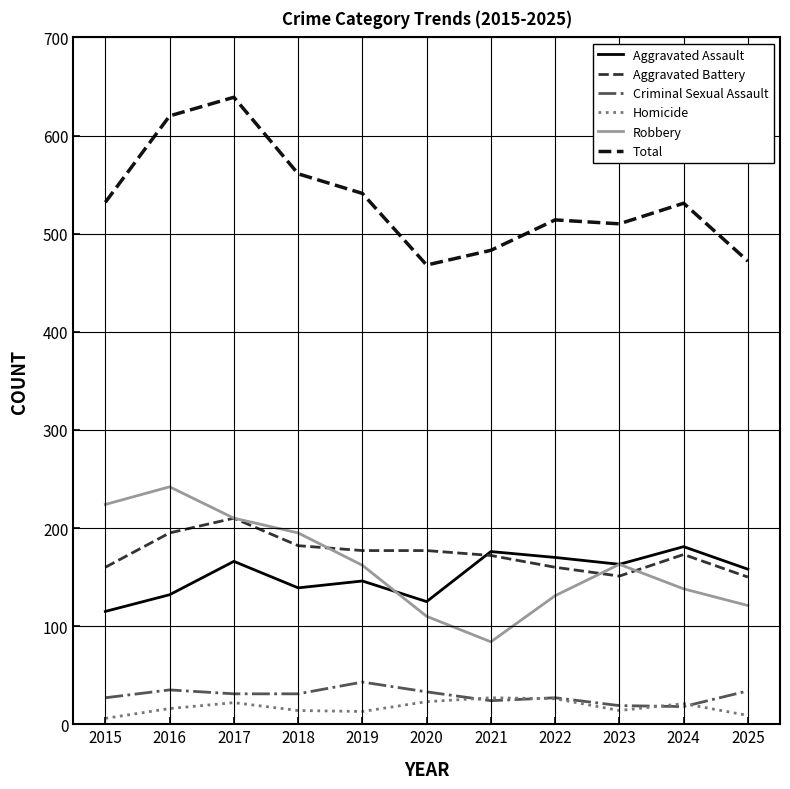

What is the maximum value shown in the chart?

639